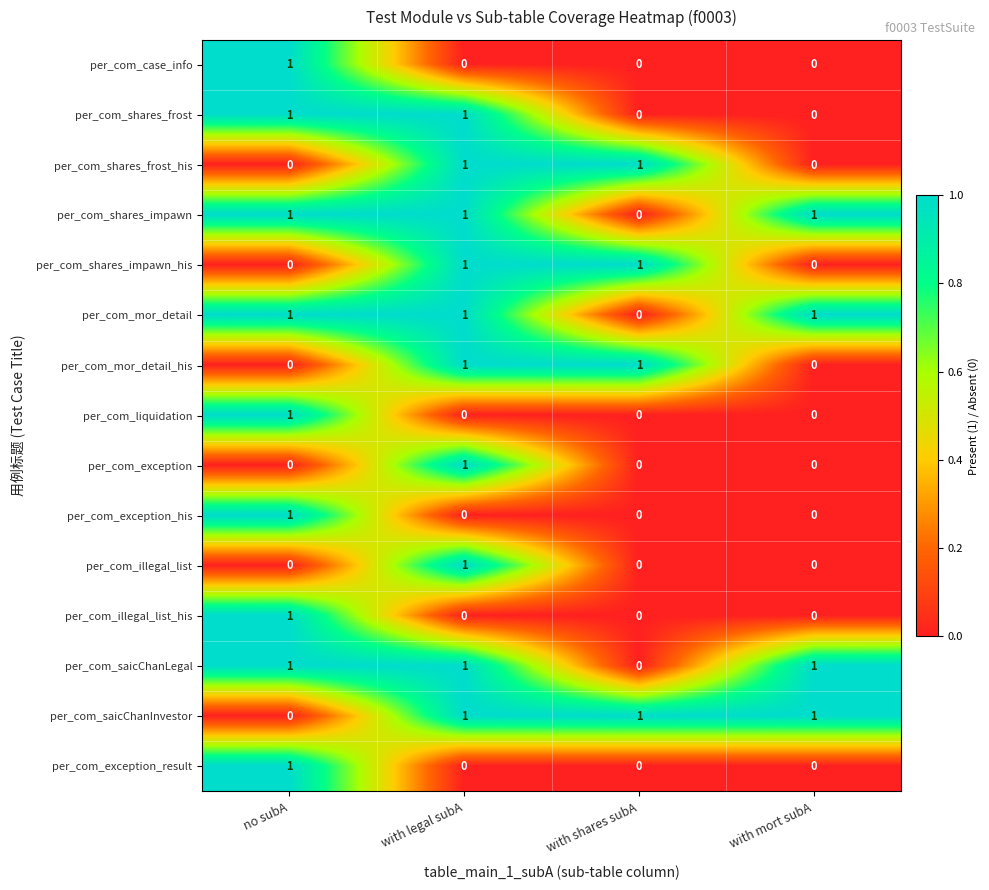

True or false: per_com_exception_his has a value of 1 at with legal subA.

False